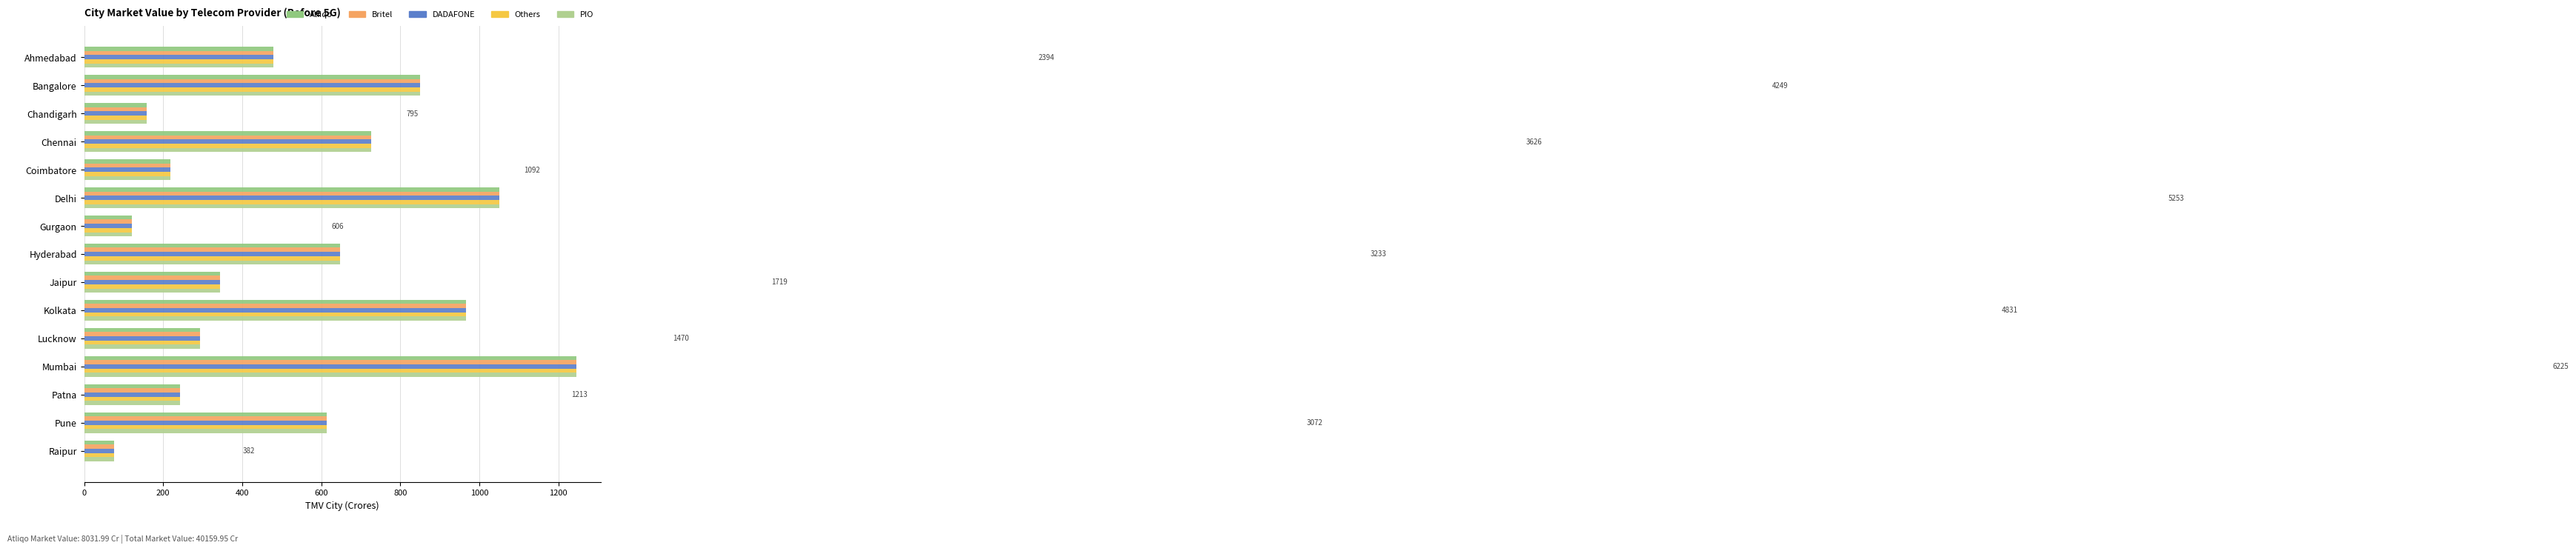

What is the sum of all Others values?

8032.0